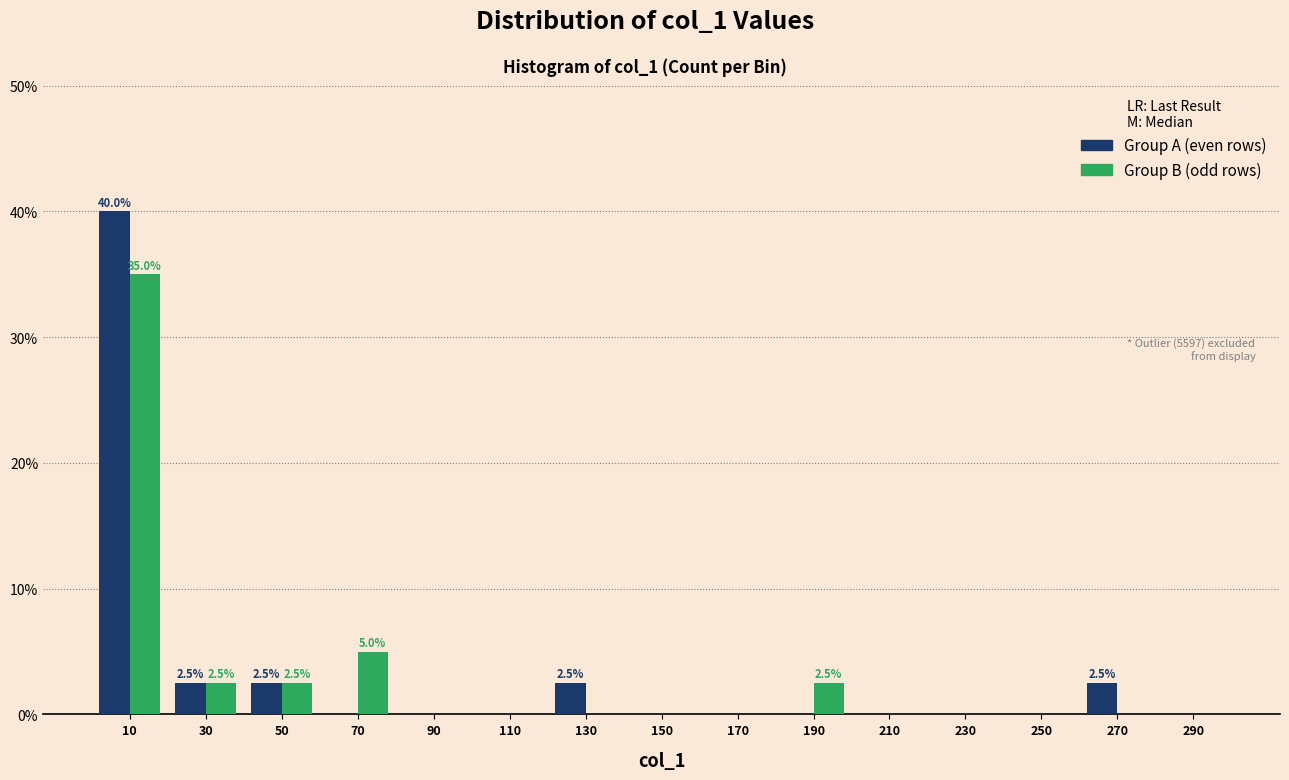

In the Group A (even rows) series, which range on the x-axis has the tallest bar?

0 to 20